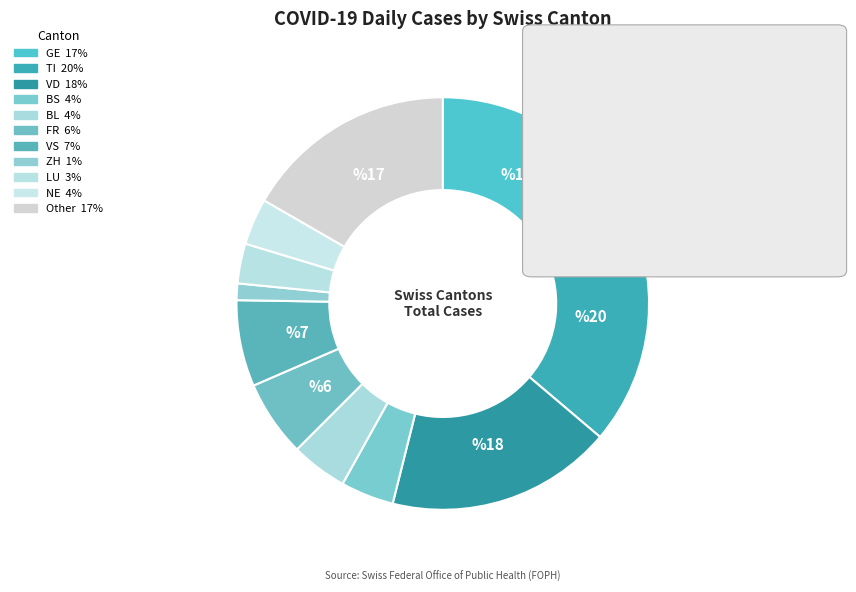

Which slice is the largest?

TI